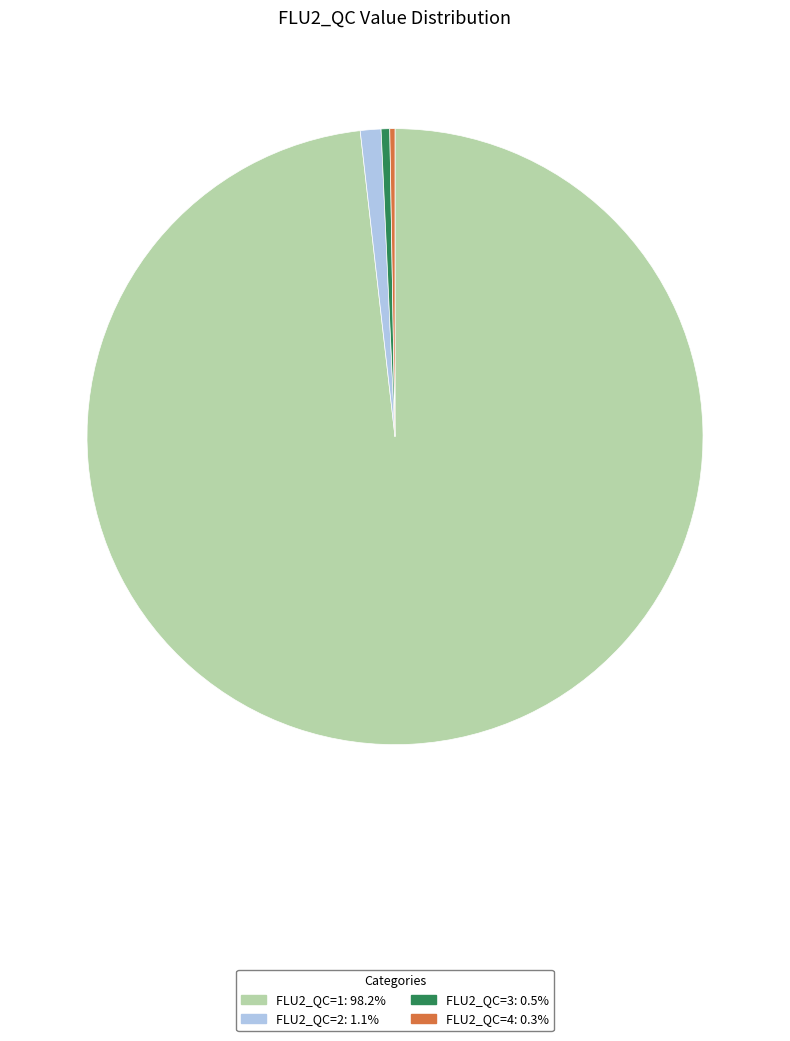

Which slice is the largest?

FLU2_QC=1